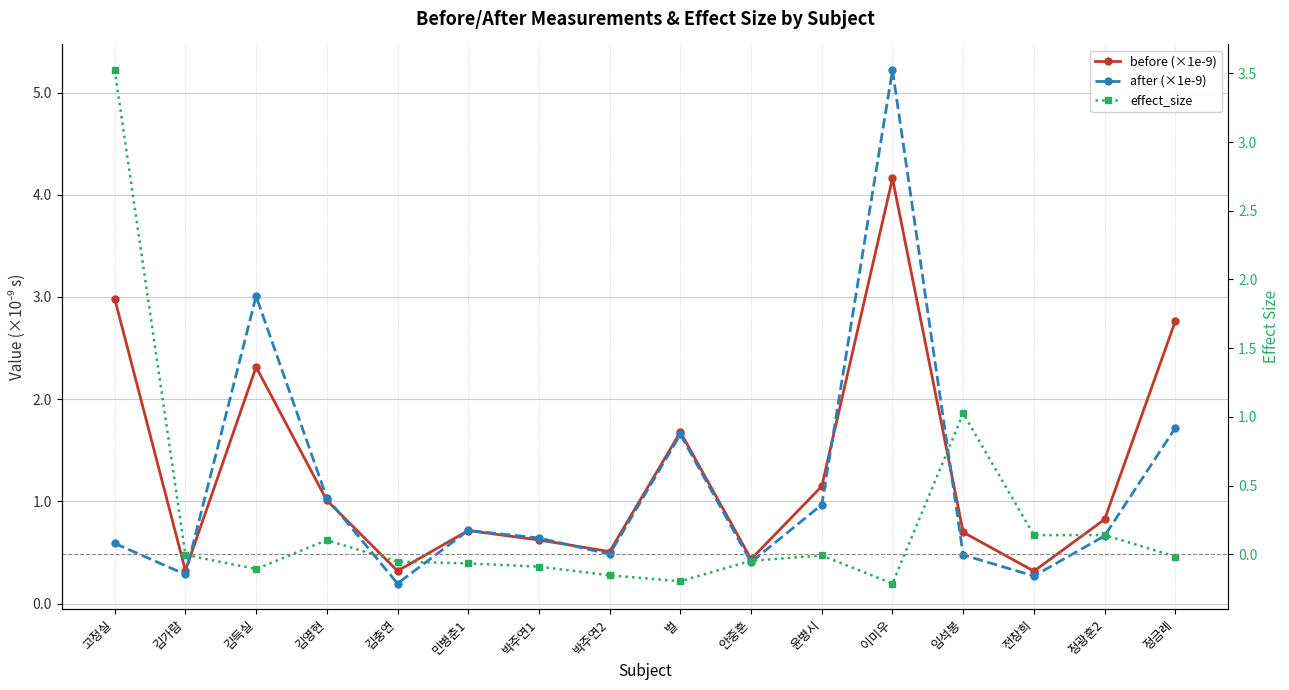

At how many categories does at least one series exceed 3?

3